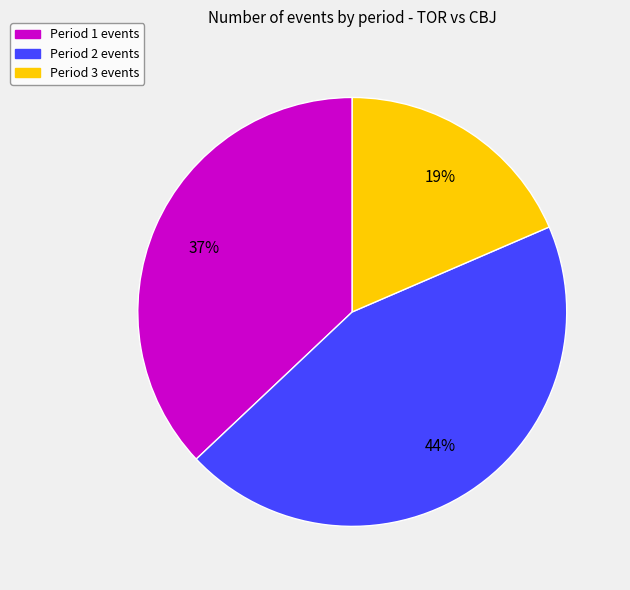

To the nearest percent, what is the average slice percentage?

33%